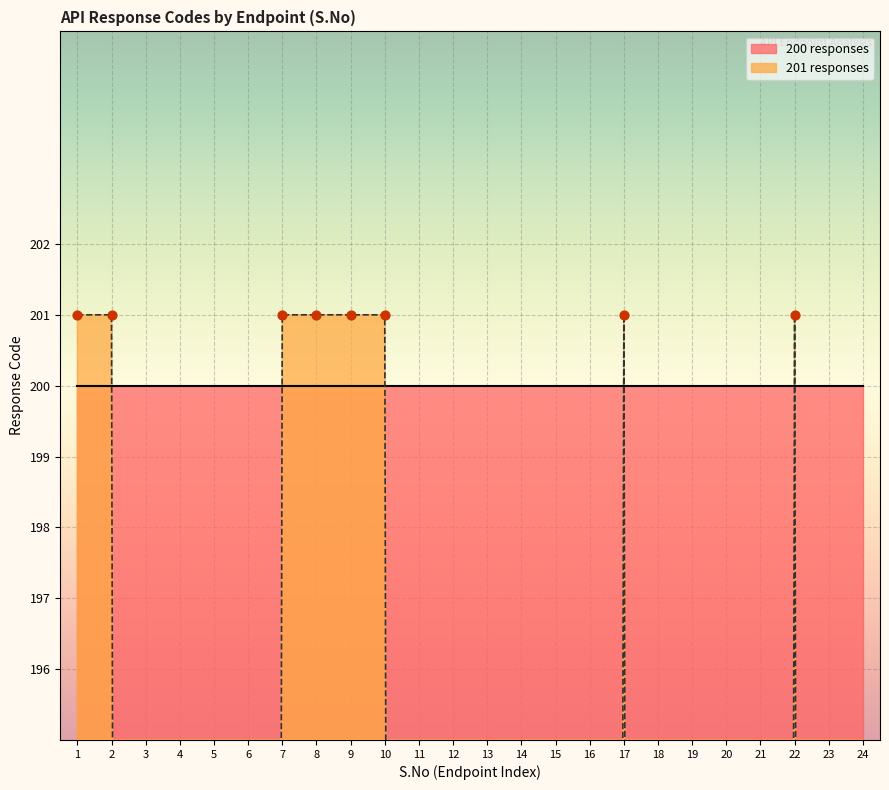

Between 7 and 20, which is larger?

7